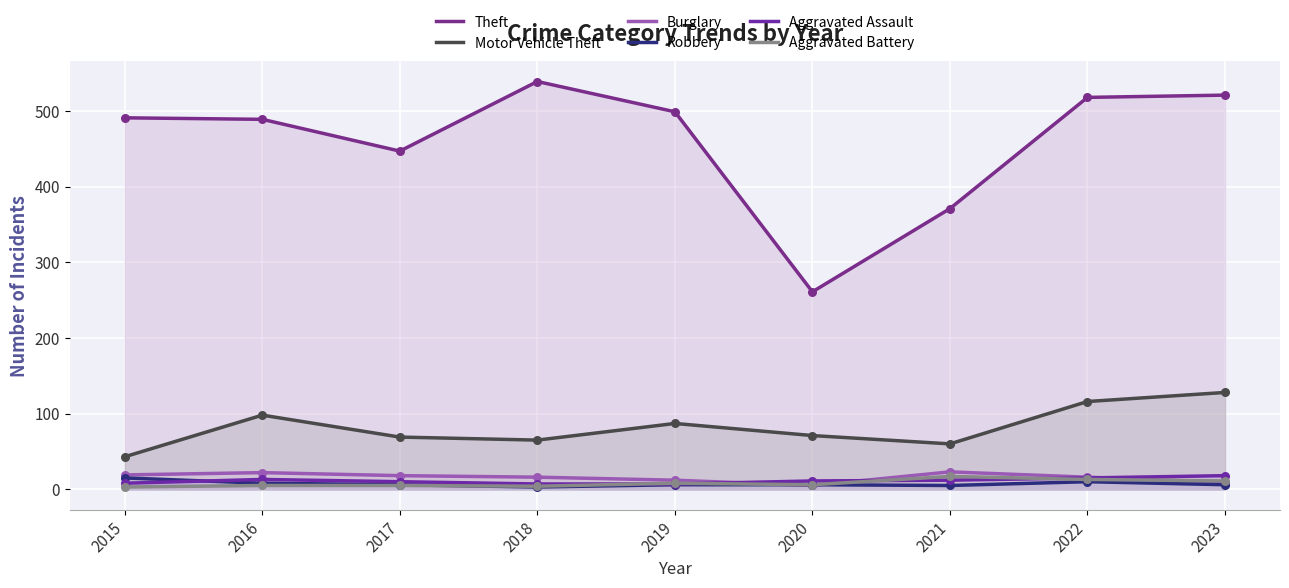

Which series contains the lowest Y value?

Robbery